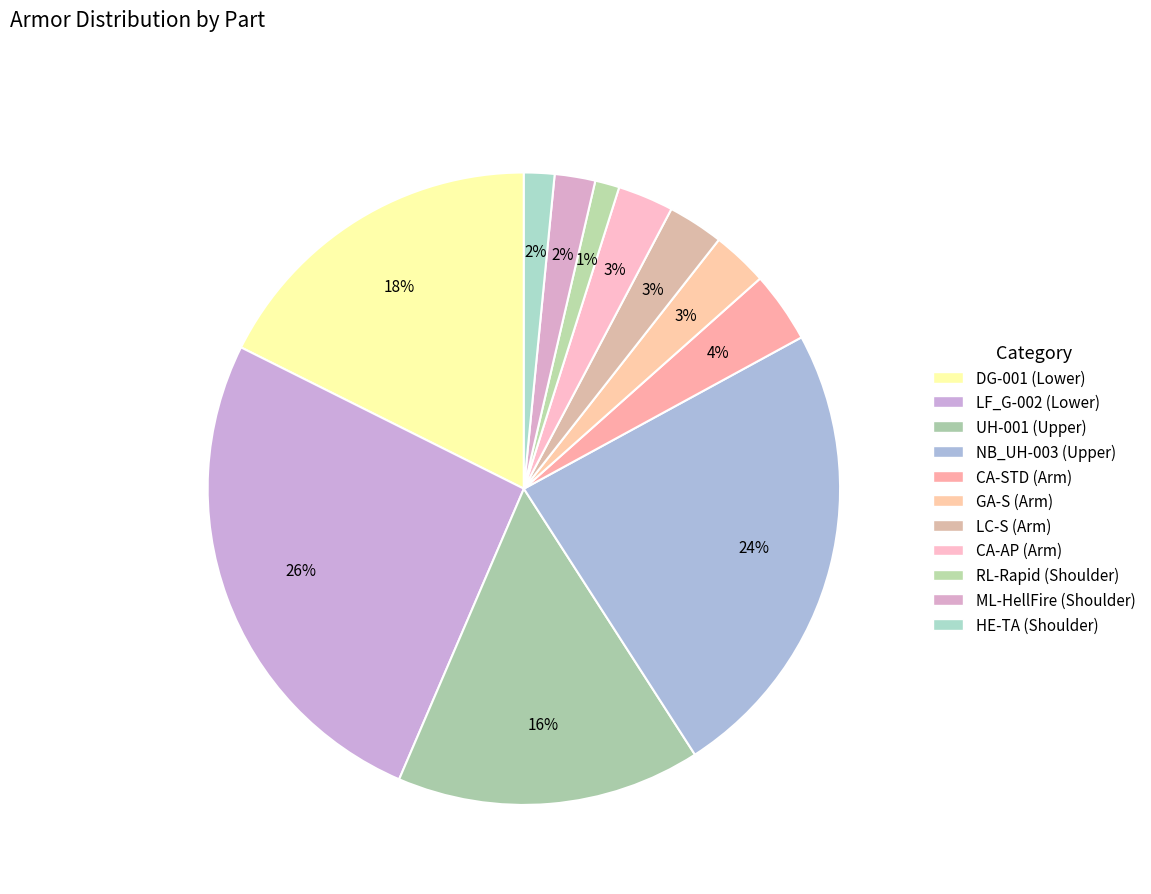

Is there any slice that represents more than half of the pie?

No